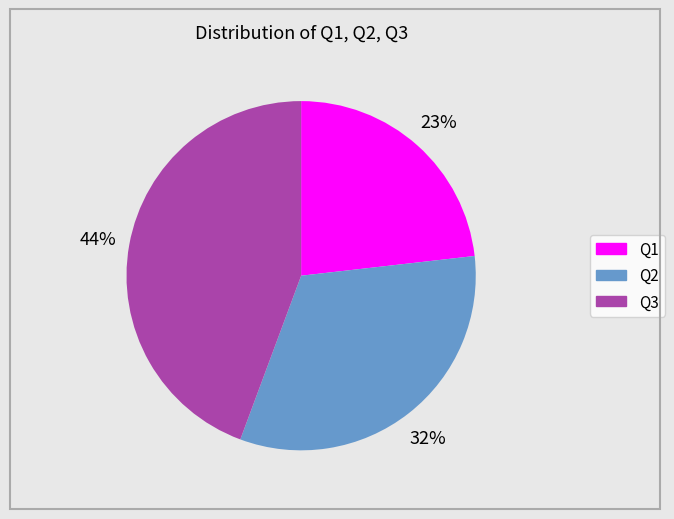

Which has a higher value, Q1 or Q3?

Q3